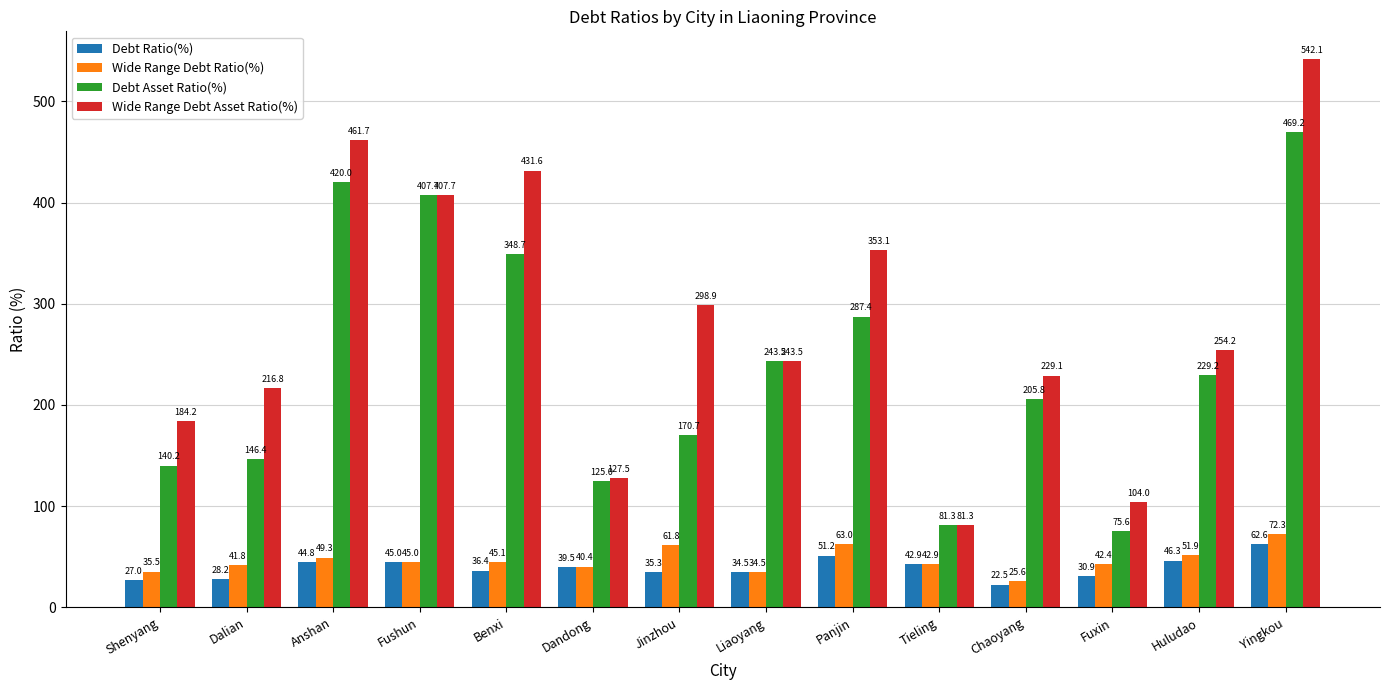

Which series has the largest total across all categories?

Wide Range Debt Asset Ratio(%)